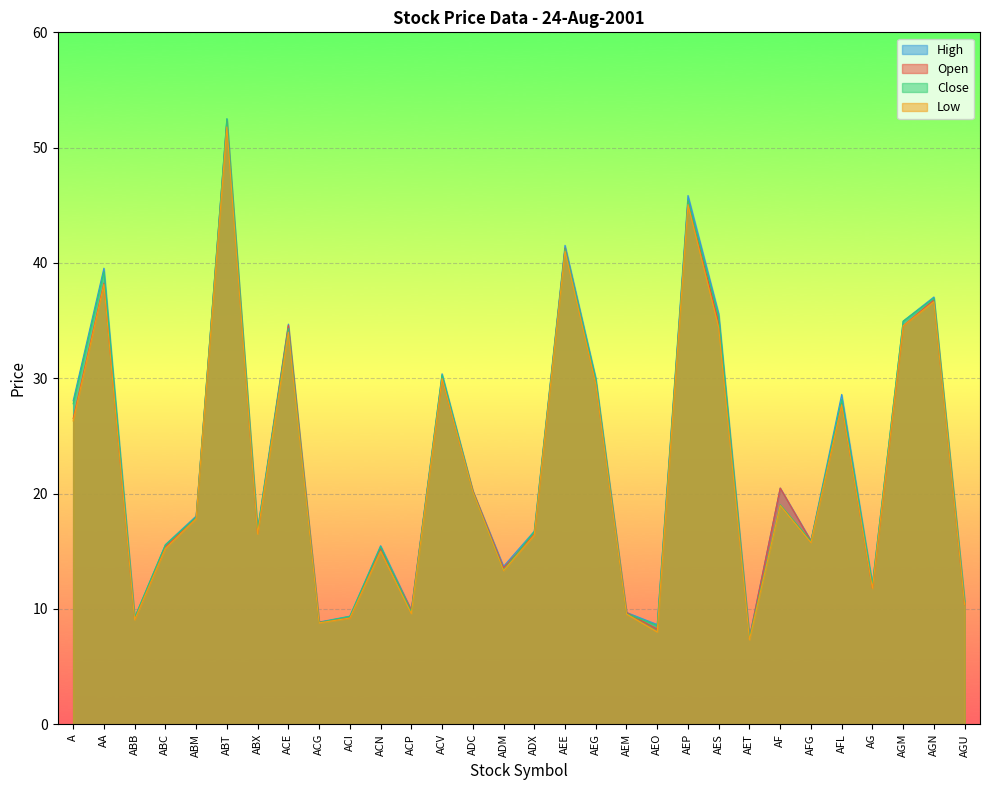

Which series has the largest total across all categories?

High